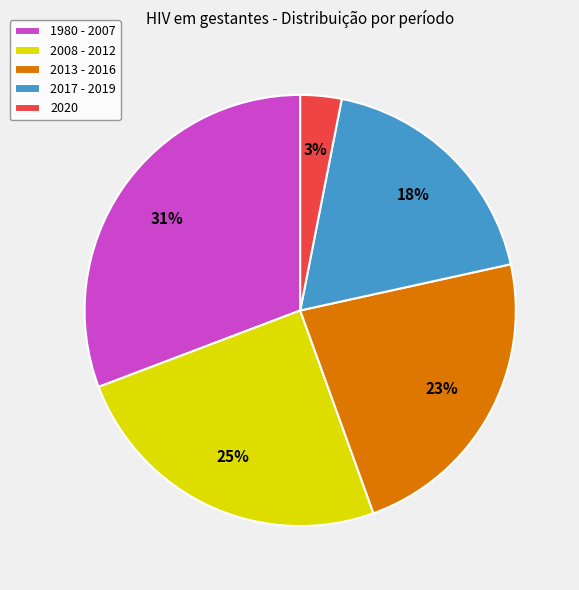

To the nearest percent, what is the combined percentage of 2013 - 2016 and 2020?

26%